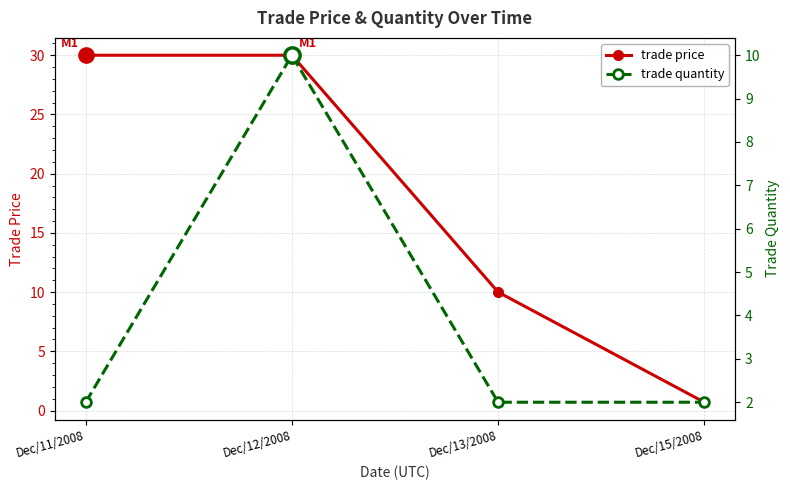

How many intersections are there between trade quantity and trade price?

1